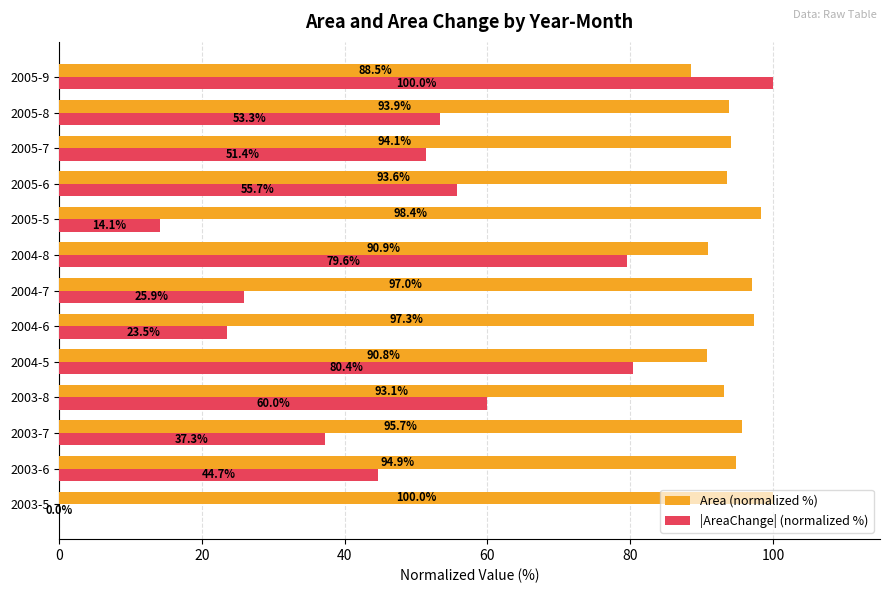

At which category is the sum across all series the highest?

2005-9